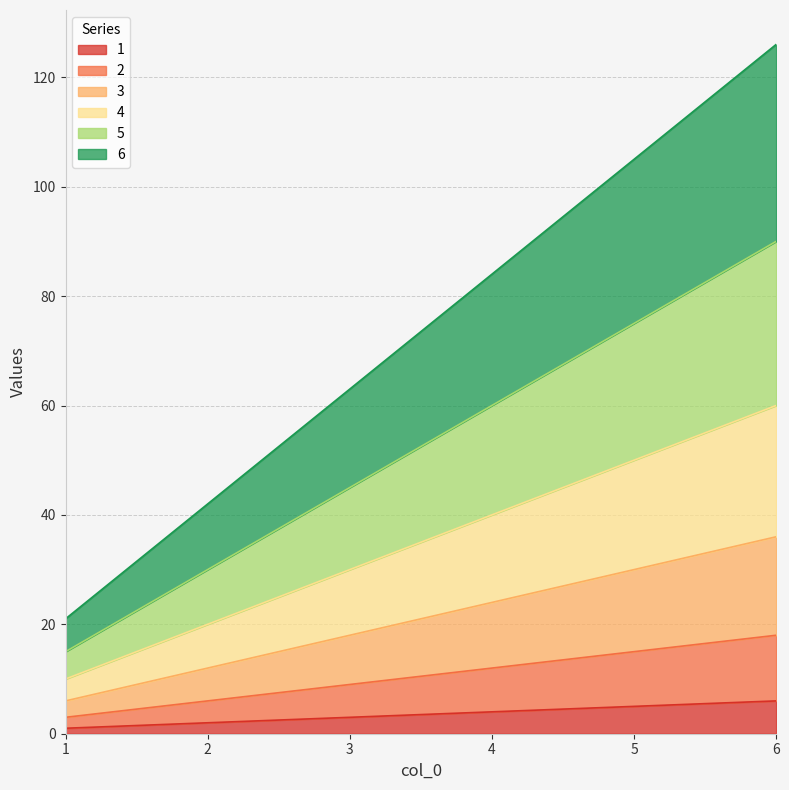

How many values in the 1 series are below 4?

3